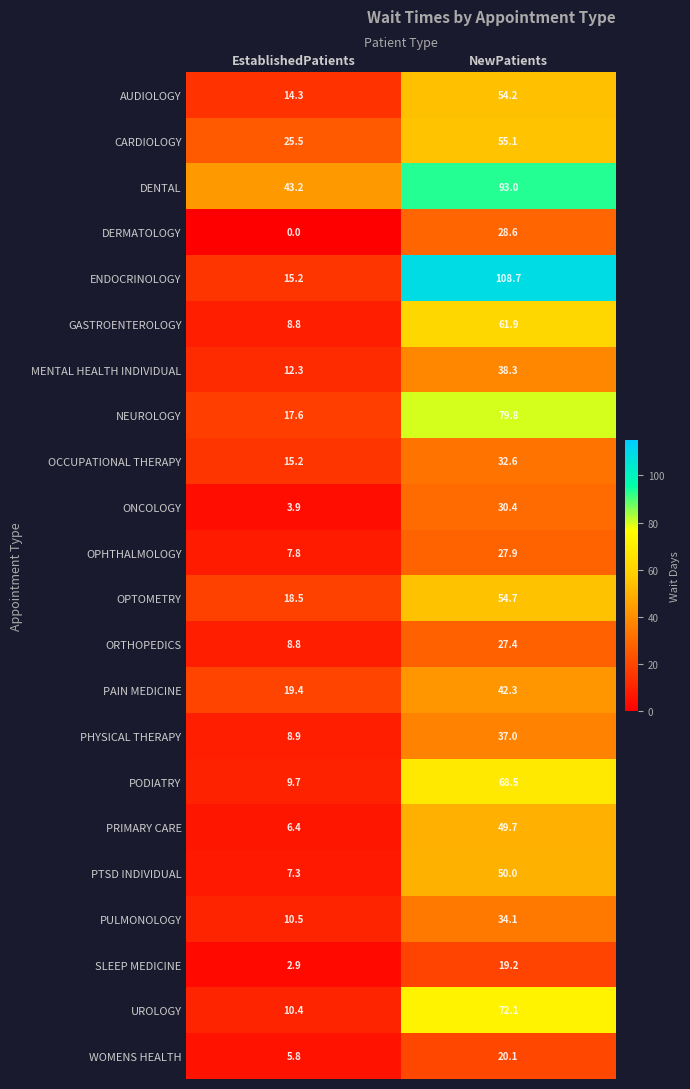

At NewPatients, list the series in order from smallest to largest.

SLEEP MEDICINE, WOMENS HEALTH, ORTHOPEDICS, OPHTHALMOLOGY, DERMATOLOGY, ONCOLOGY, OCCUPATIONAL THERAPY, PULMONOLOGY, PHYSICAL THERAPY, MENTAL HEALTH INDIVIDUAL, PAIN MEDICINE, PRIMARY CARE, PTSD INDIVIDUAL, AUDIOLOGY, OPTOMETRY, CARDIOLOGY, GASTROENTEROLOGY, PODIATRY, UROLOGY, NEUROLOGY, DENTAL, ENDOCRINOLOGY